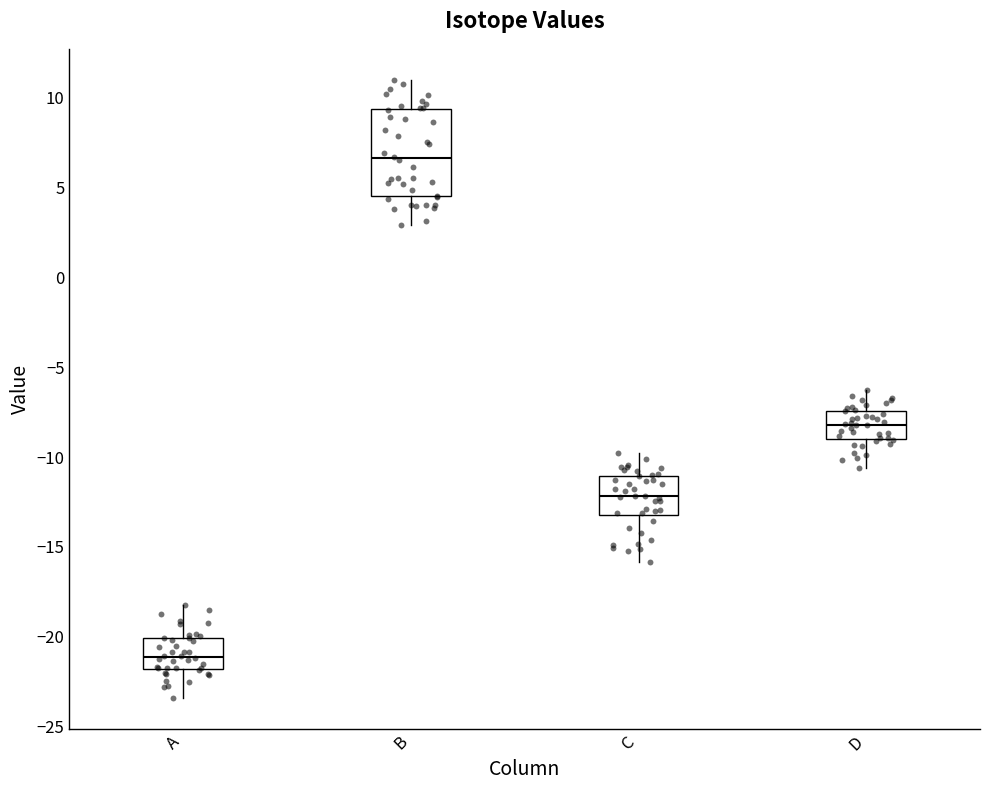

Which box is the tallest, from its lower edge to its upper edge?

B